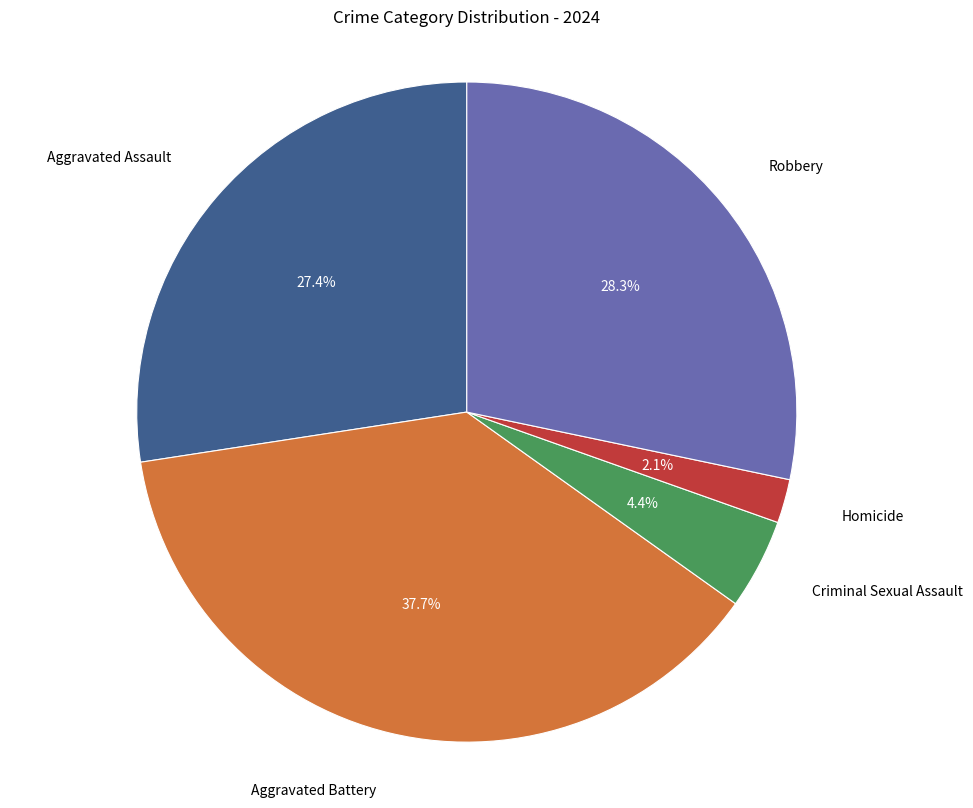

Does any single category account for the majority?

No